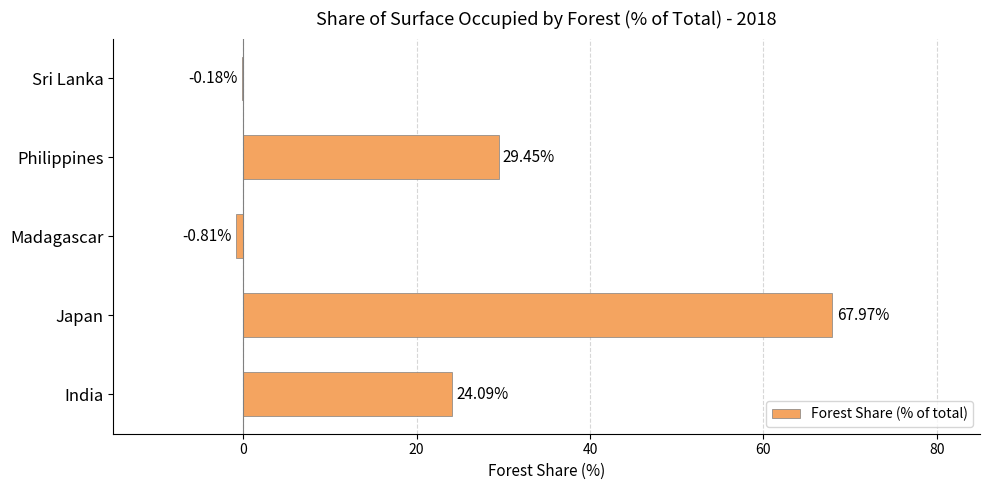

What is the sum of the values at Japan and Philippines?

97.4